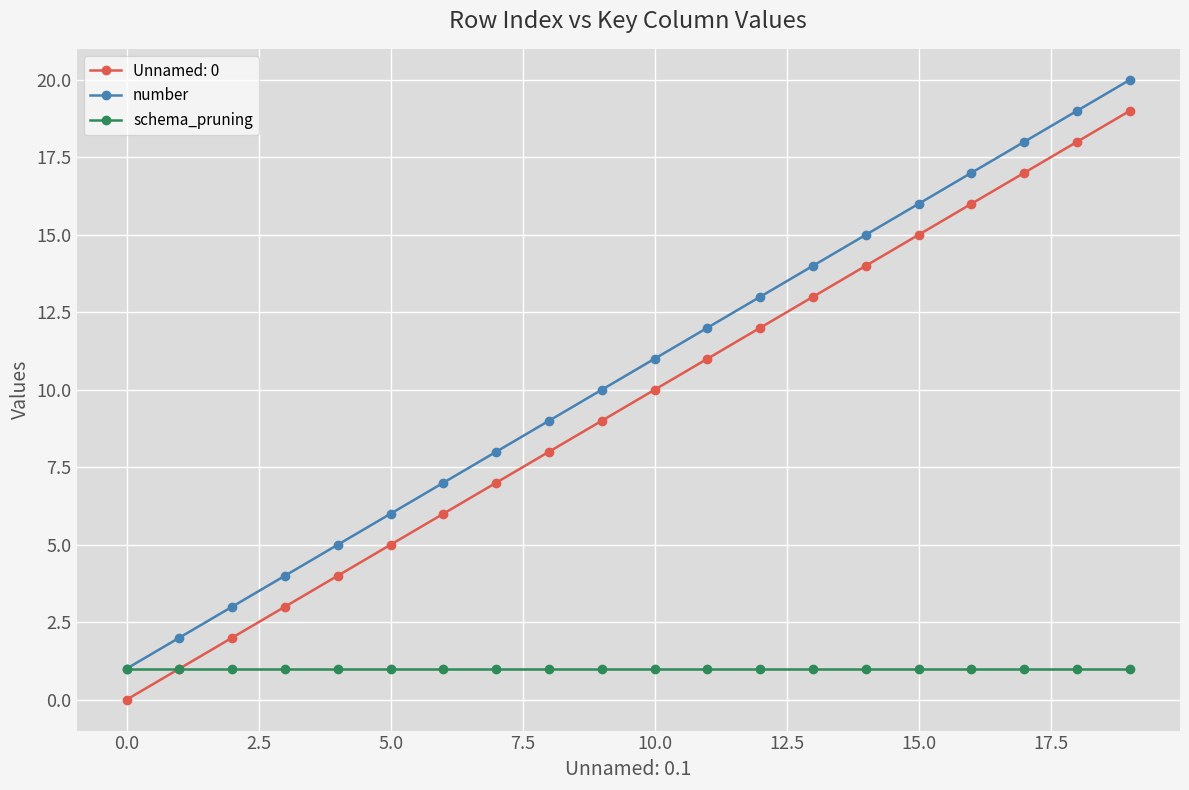

Which series has the largest total across all categories?

number